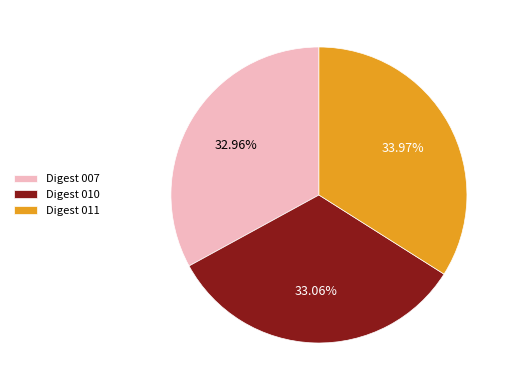

Is the sum of Digest 007 and Digest 010 greater than half?

Yes